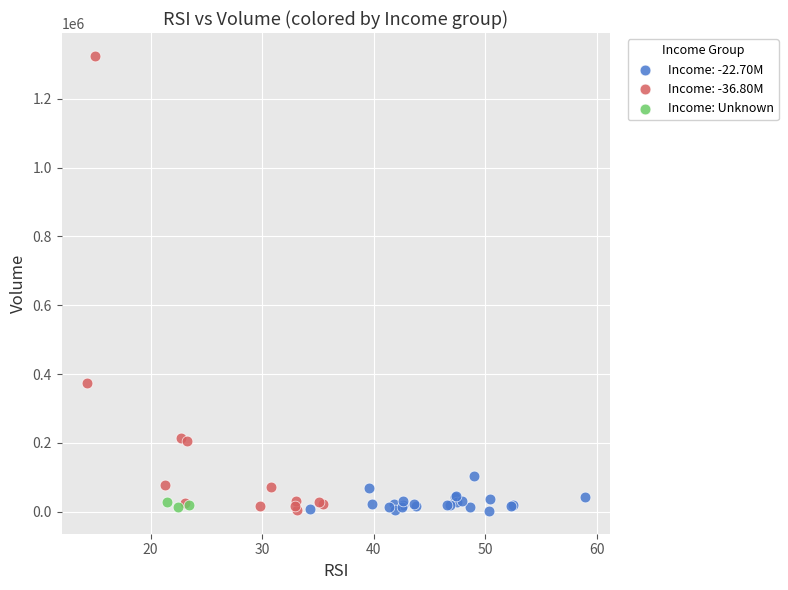

Which series has the largest Y range (max minus min)?

Income: -36.80M